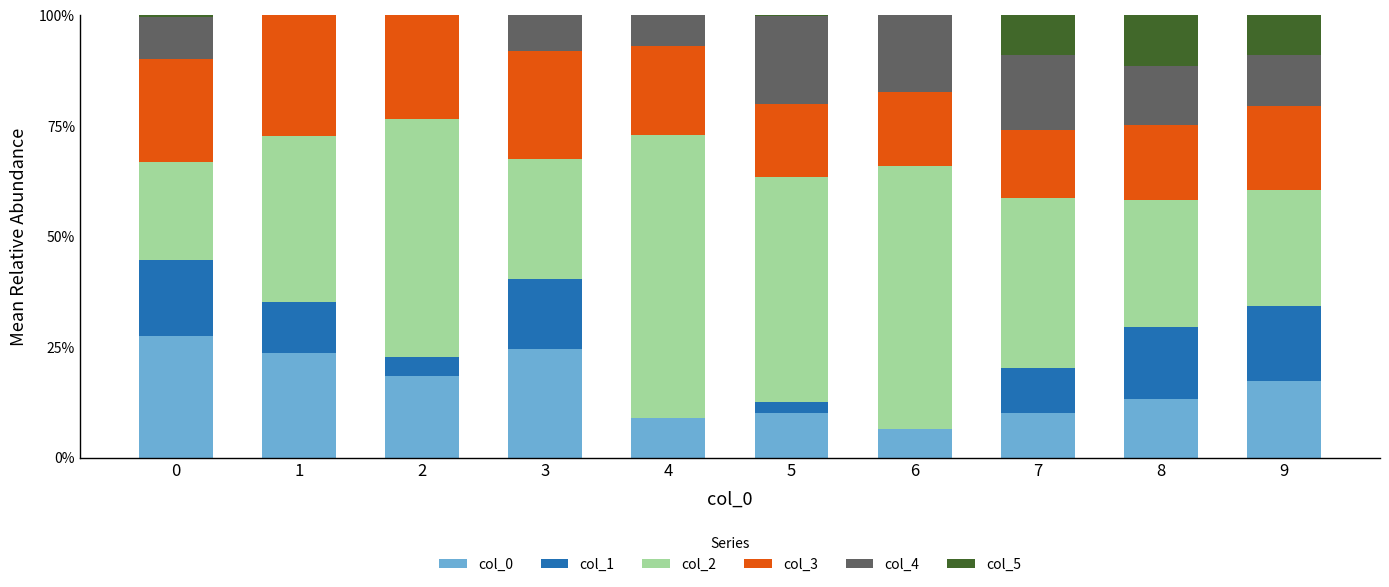

The col_0 series shows 0.1 at 5. True or false?

True